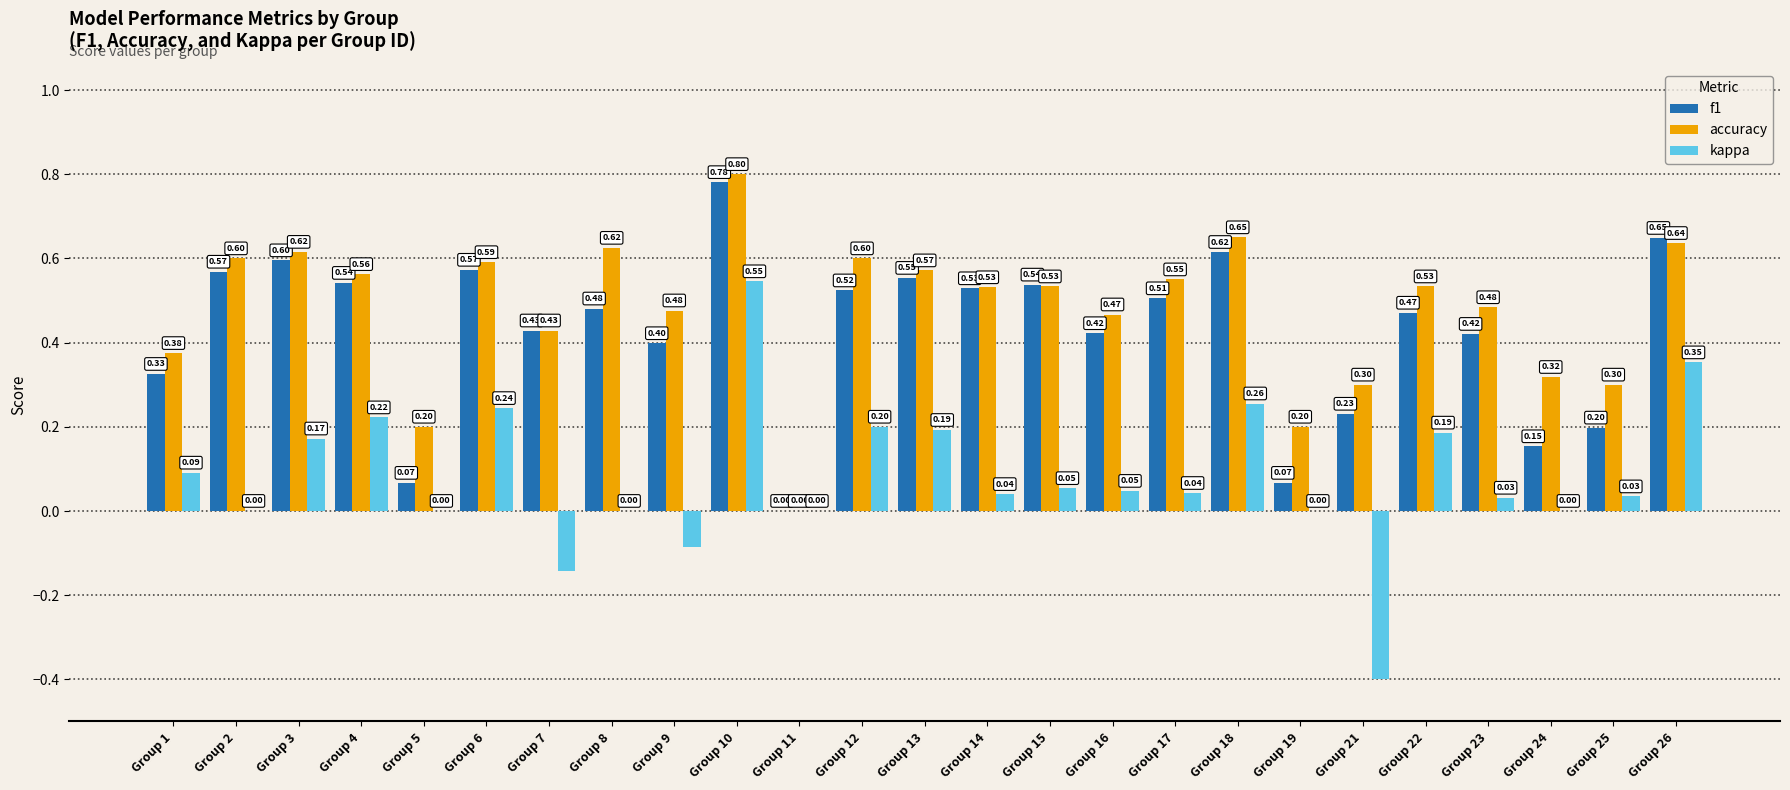

Are the bars horizontal?

No